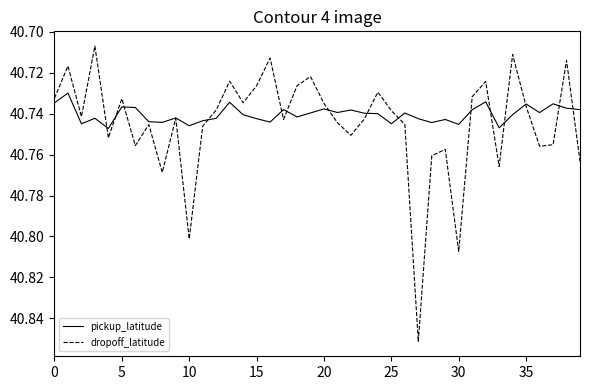

Which series has the largest range (max minus min)?

dropoff_latitude